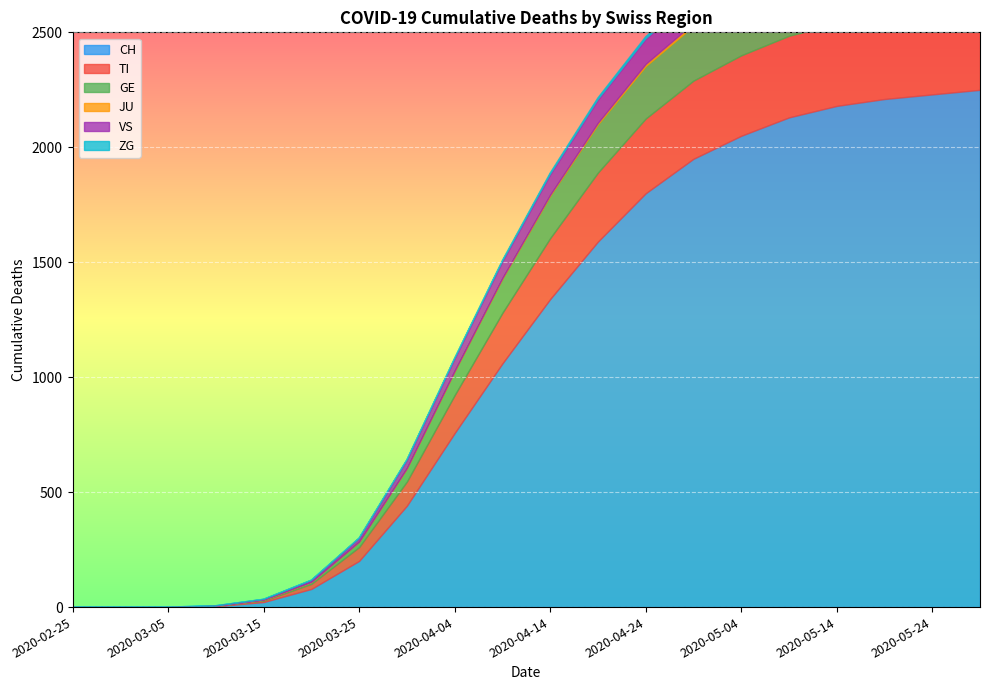

Between 2020-03-15 and 2020-05-04, which is larger?

2020-05-04